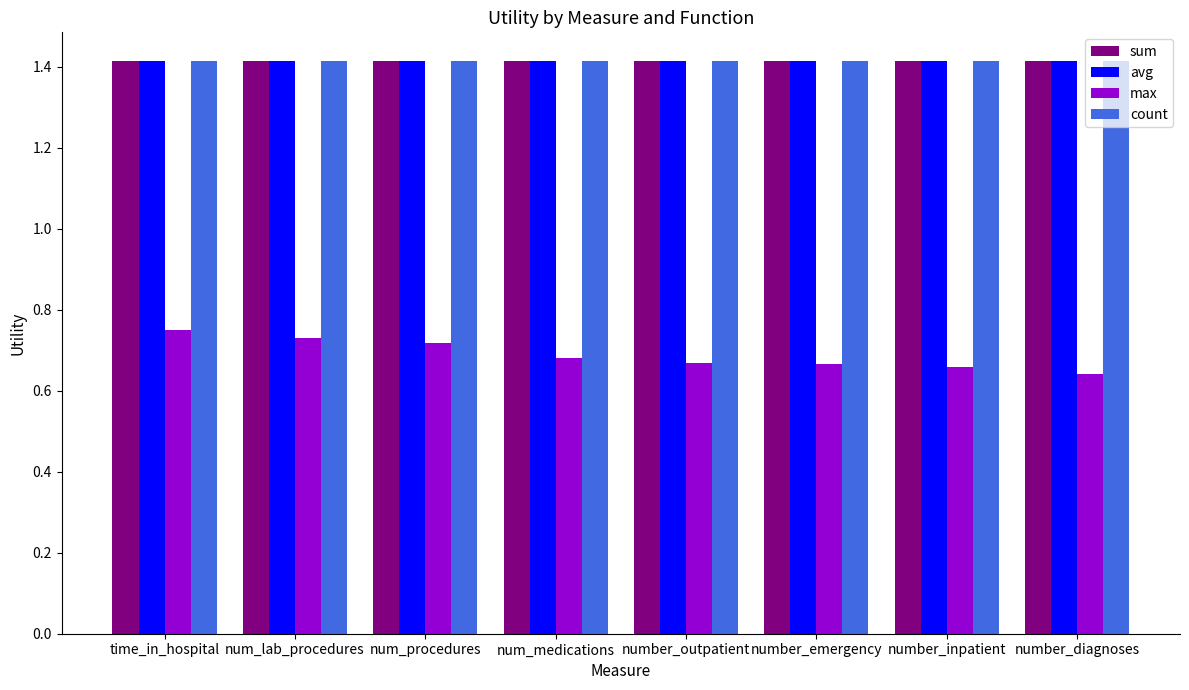

What is the average value of the sum series?

1.4